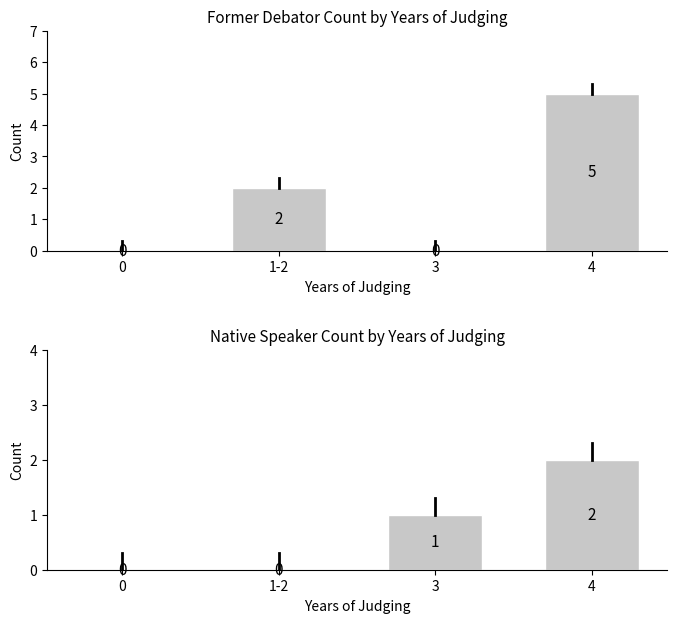

The native speaker series shows 0 at 0. True or false?

True